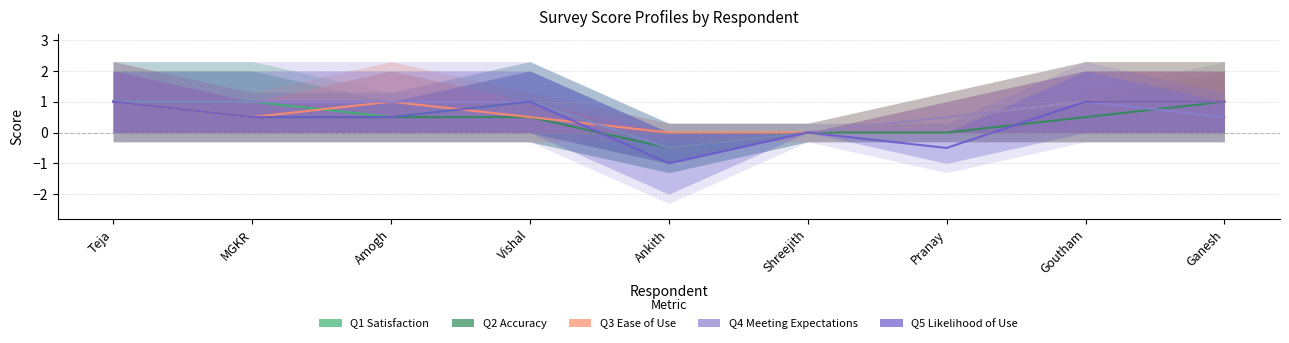

List the series in order of their peak value, lowest first.

Q1_Satisfaction_Score, Q2_Accuracy_Score, Q3_Ease_of_Use_Score, Q4_Meeting_Expectations_Score, Q5_Likelihood_of_Use_Score